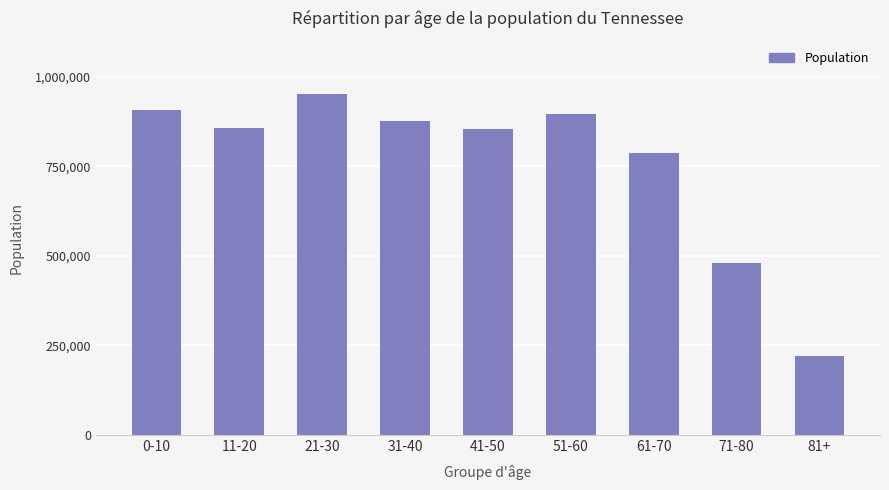

What position from the right is 41-50?

5